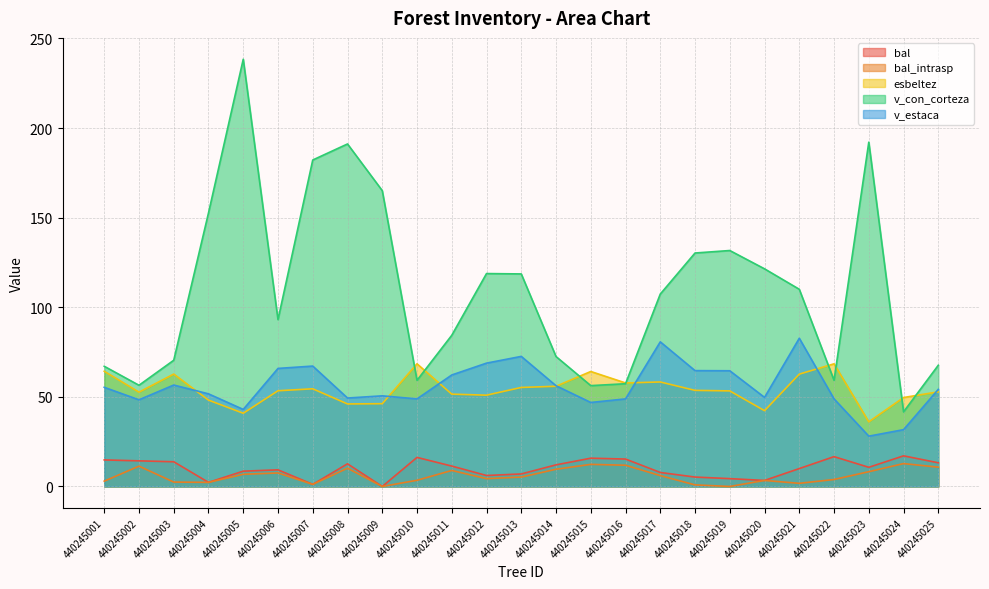

What is the total value across all series at 440245019?

253.9